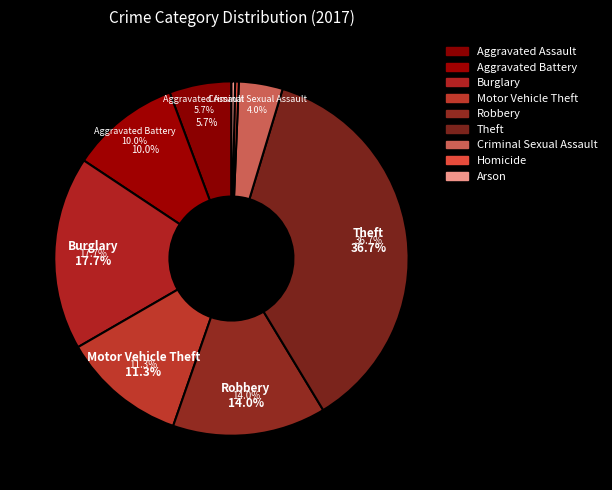

To the nearest percent, what percentage of the pie is Theft?

37%